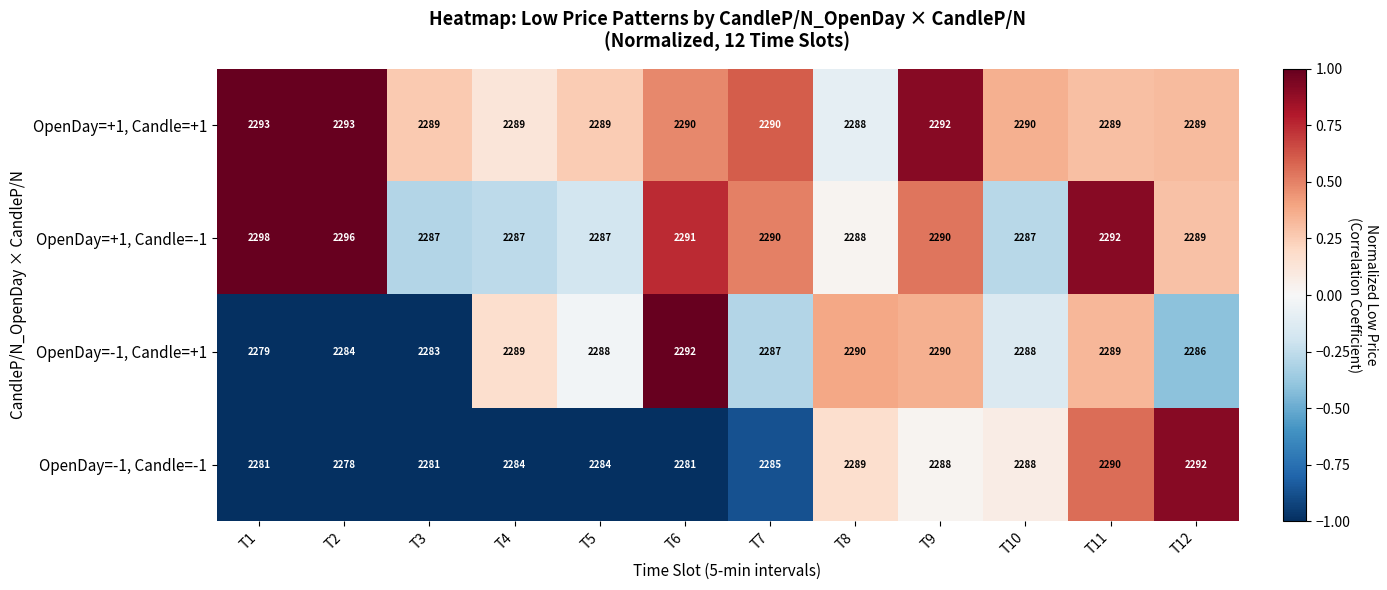

How many OpenDay=+1, Candle=+1 values are between 2289 and 2292?

9